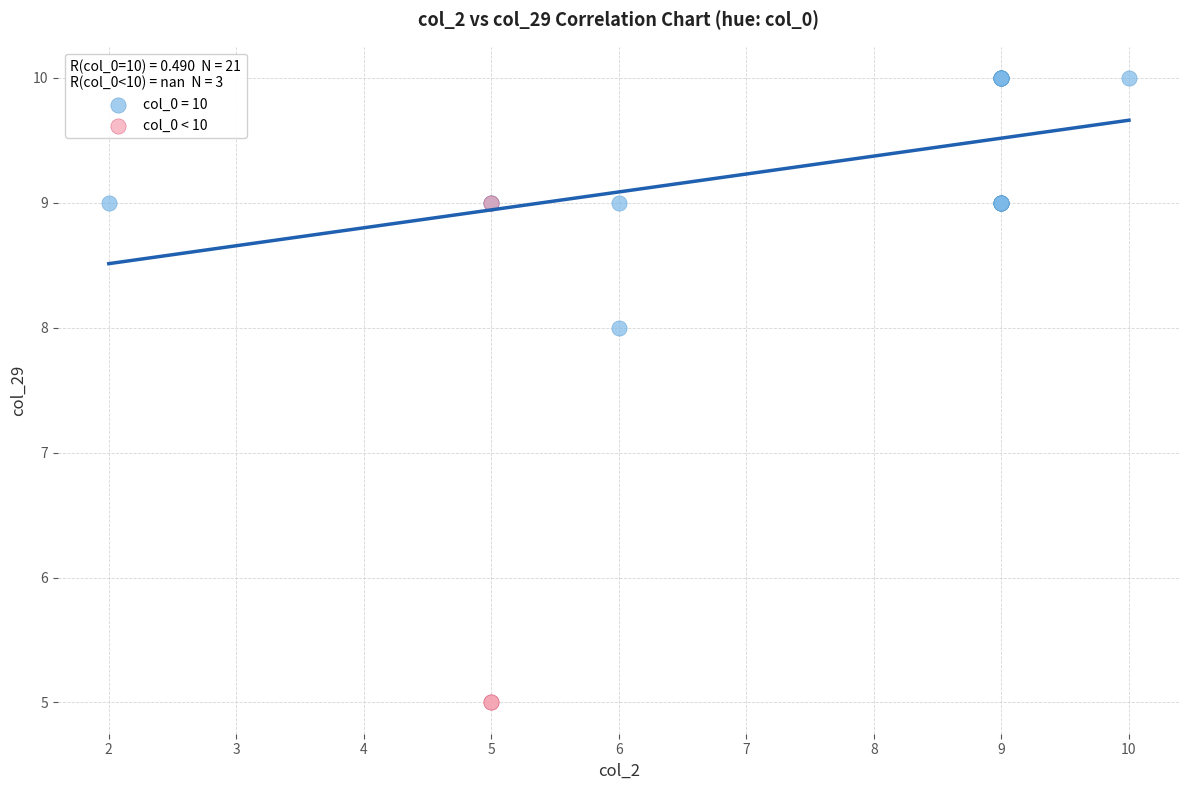

Which series has the widest spread of Y values?

col_0 < 10